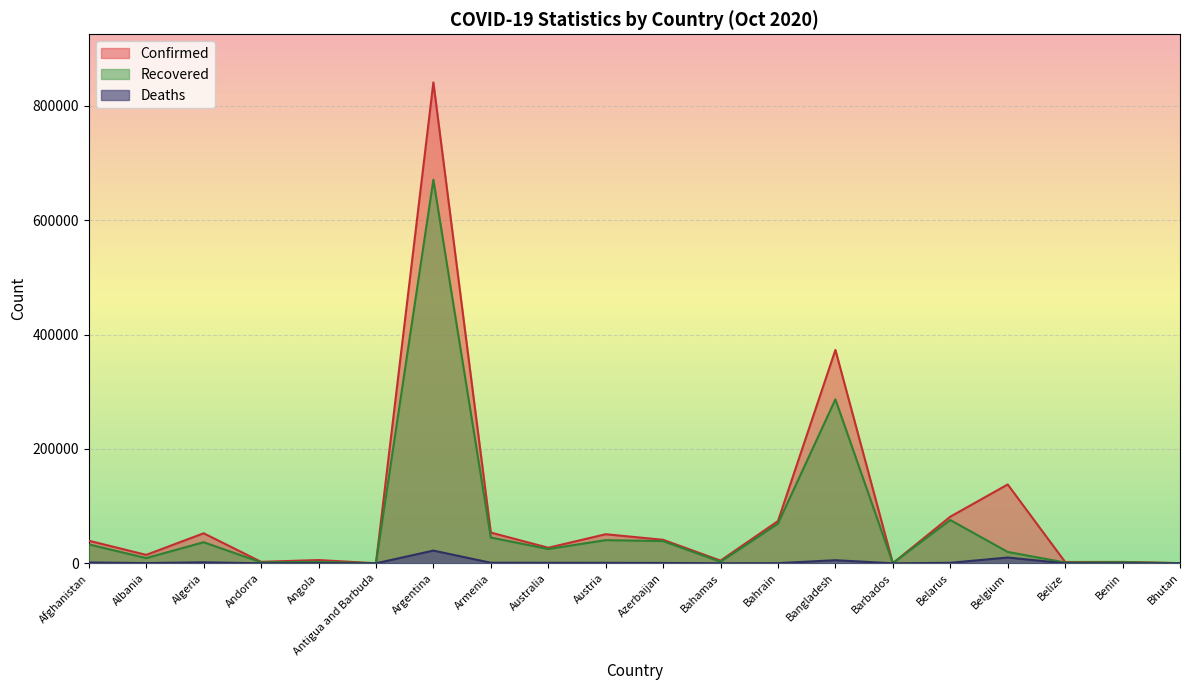

Where is Deaths nearest to the value 11113?

Belgium